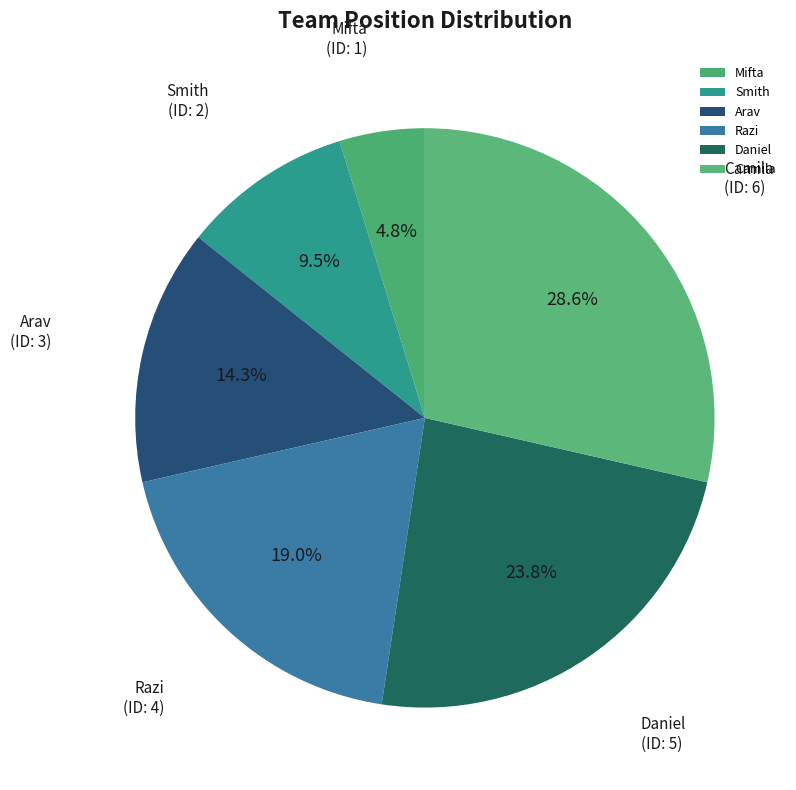

What is the smallest slice in the pie chart?

Mifta